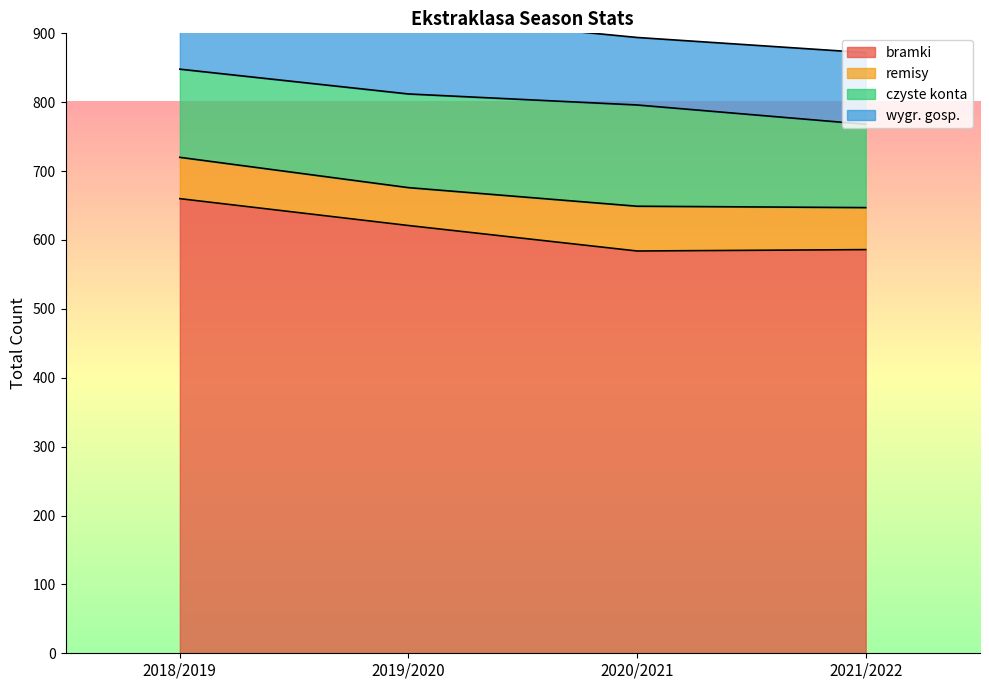

Rank the series at 2020/2021 from lowest to highest value.

remisy, wygr. gosp., czyste konta, bramki